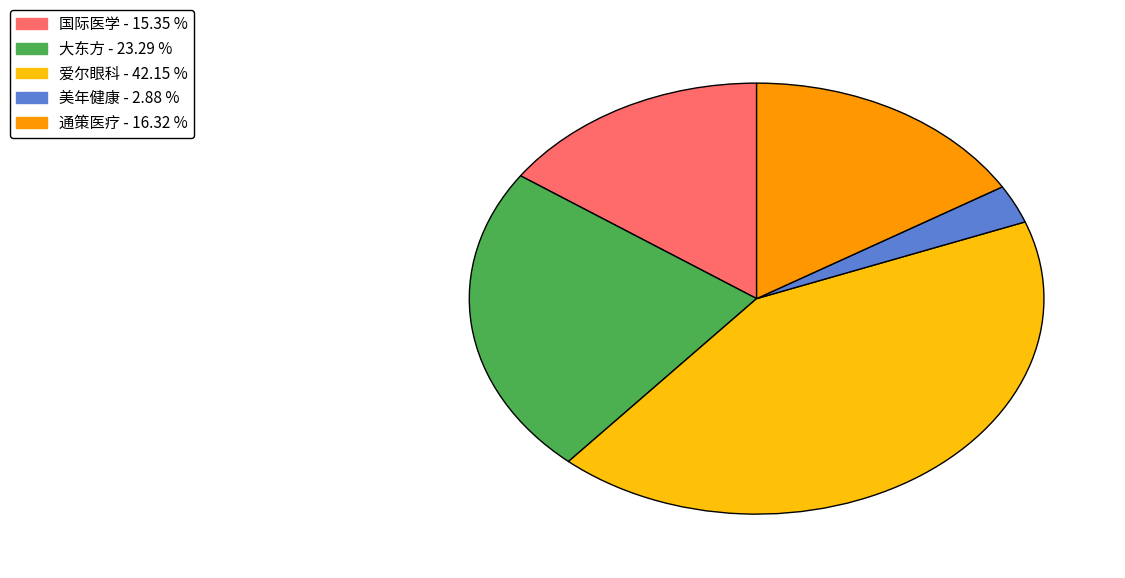

True or false: 大东方 accounts for 11% of the total.

False